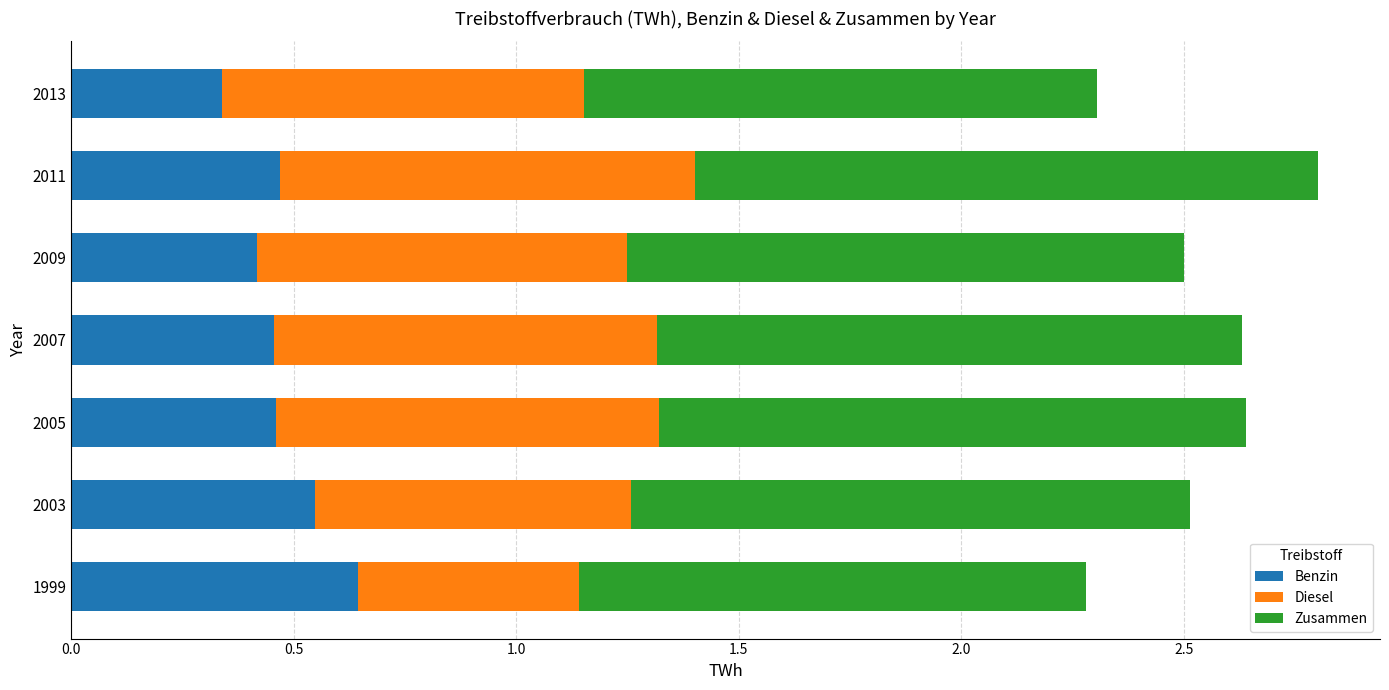

What is the total value across all series at 2007?

2.6